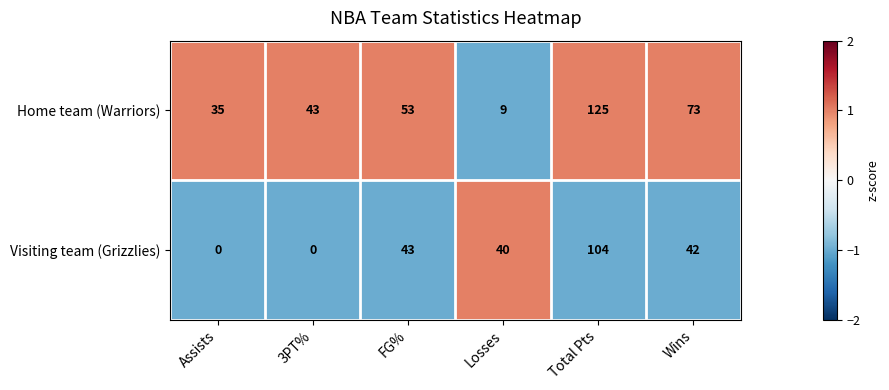

Rank the series by their average value, from highest to lowest.

Home team (Warriors), Visiting team (Grizzlies)